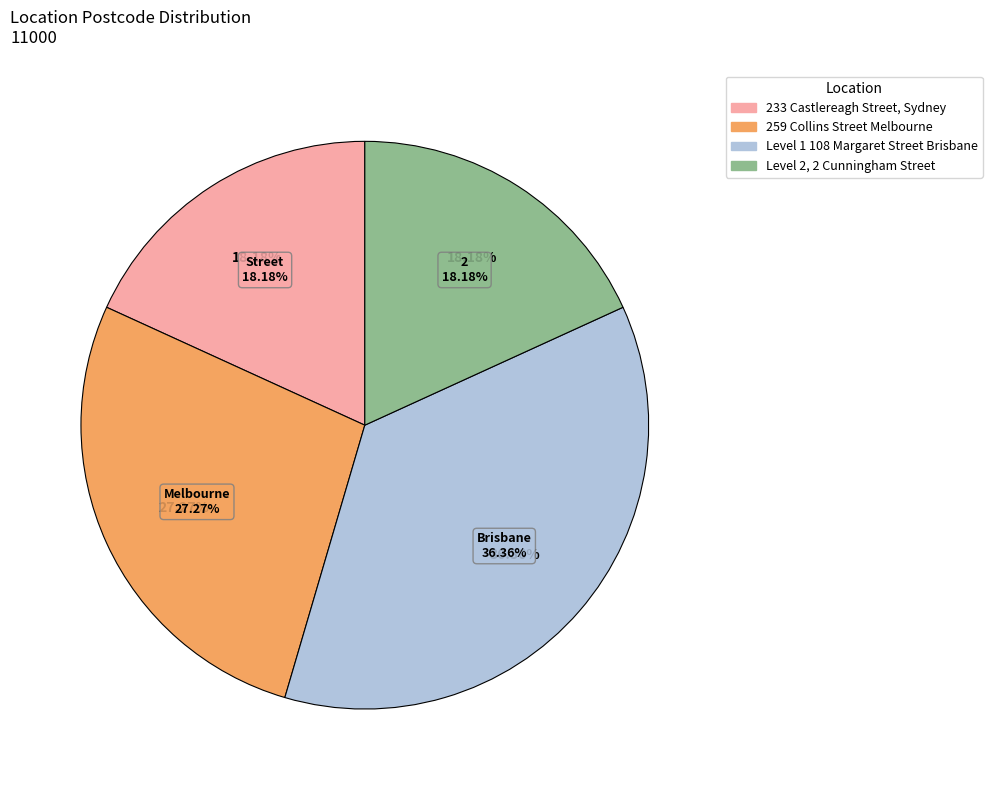

True or false: Level 2, 2 Cunningham Street accounts for 24% of the total.

False